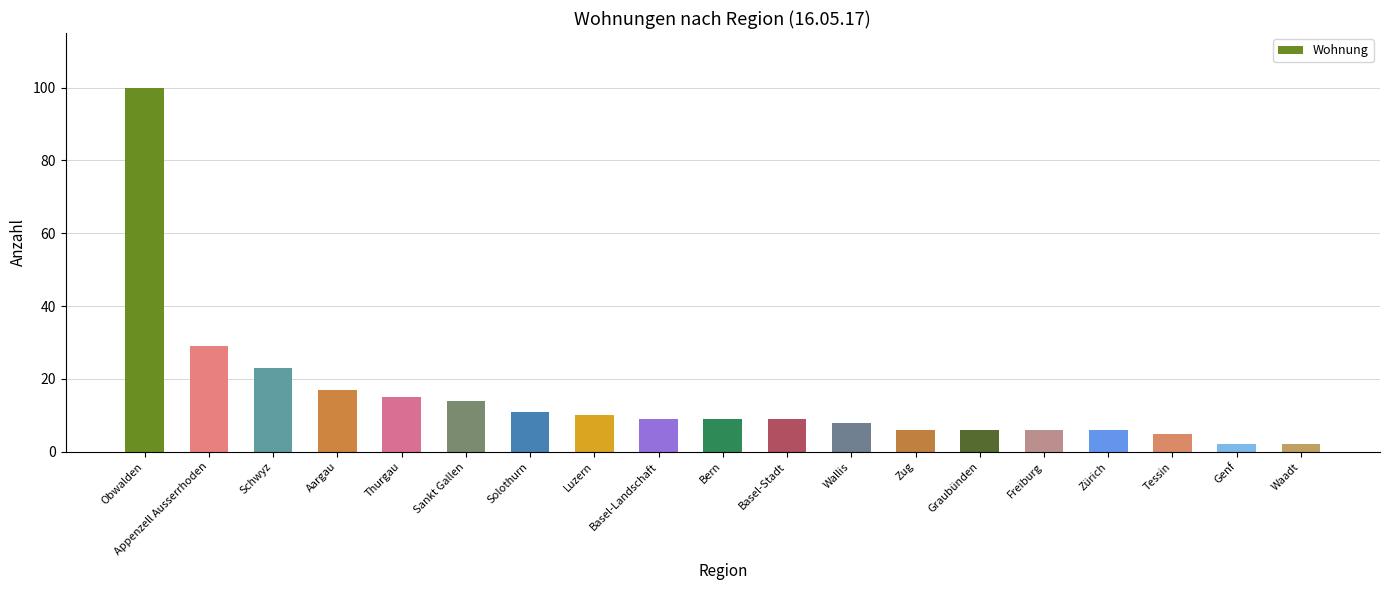

At which label is the value closest to 51?

Appenzell Ausserrhoden